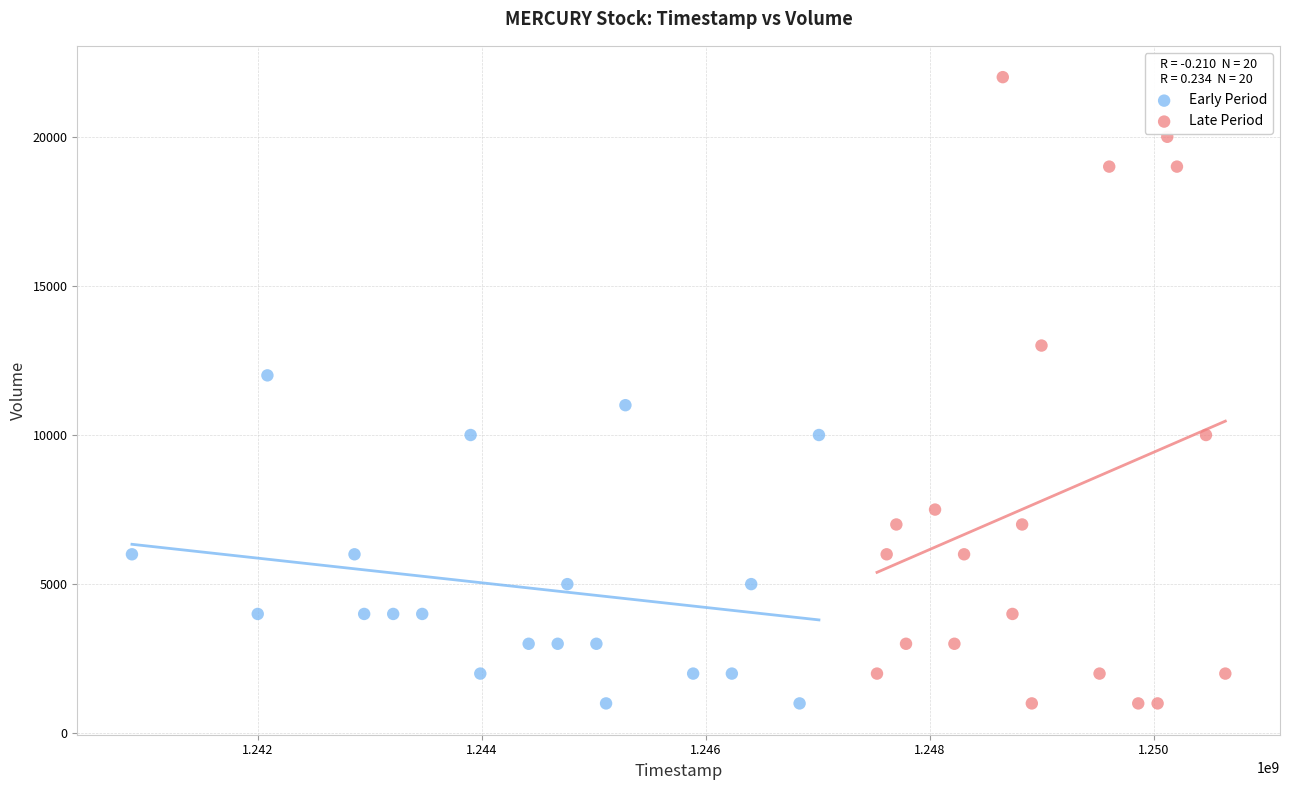

Which series has the widest spread of Y values?

Late Period